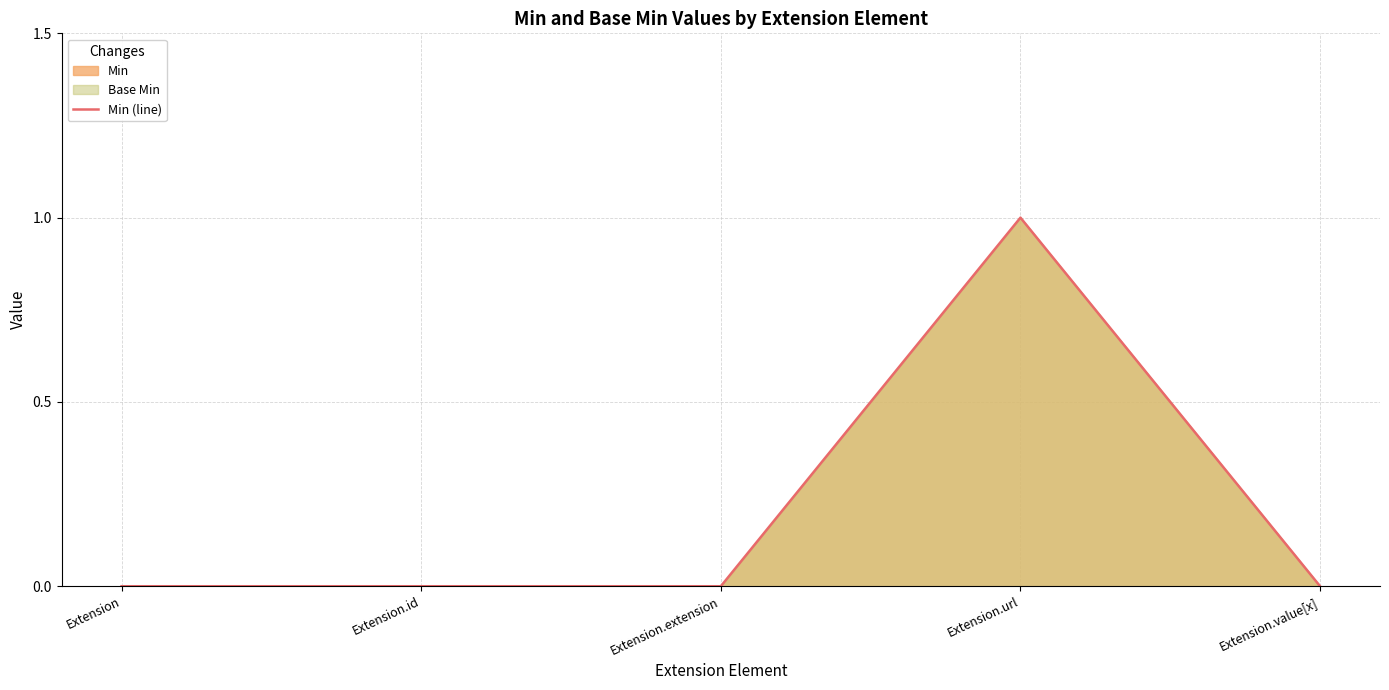

List the labels in order of value, largest first.

Extension.url, Extension, Extension.id, Extension.extension, Extension.value[x]